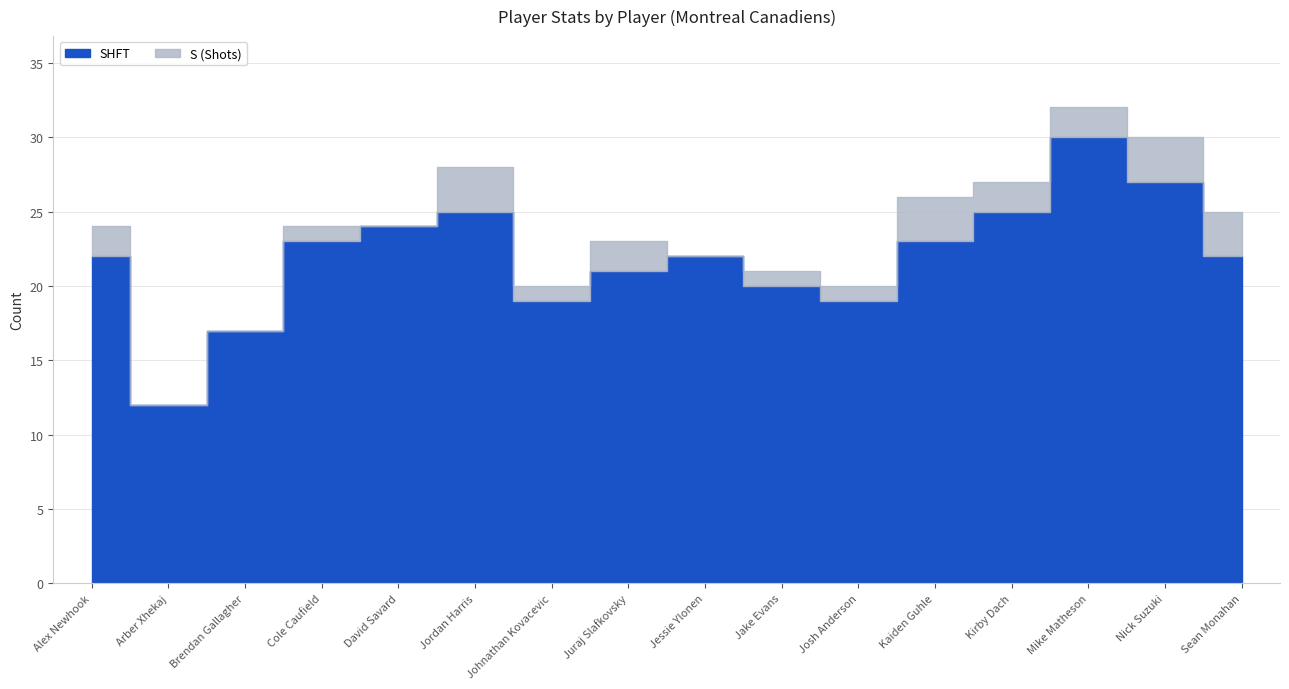

Where is the first local minimum for S?

David Savard